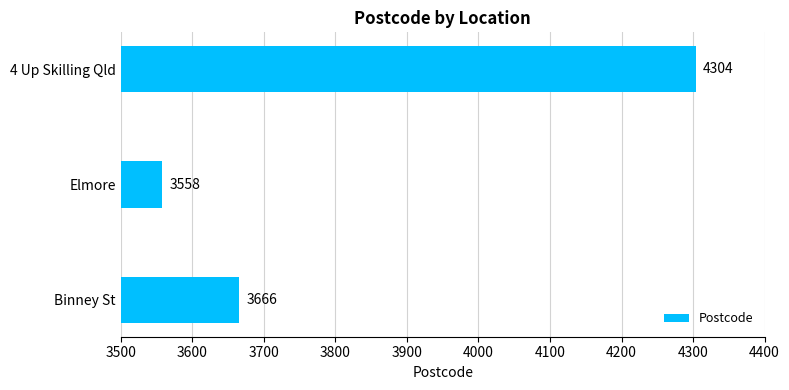

The value at 4 Up Skilling Qld is 4304. True or false?

True